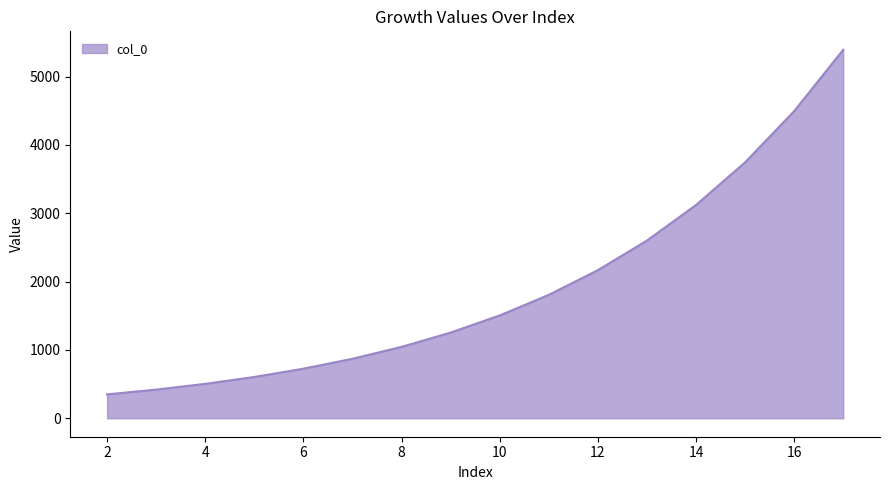

How many lines are shown in the chart?

1